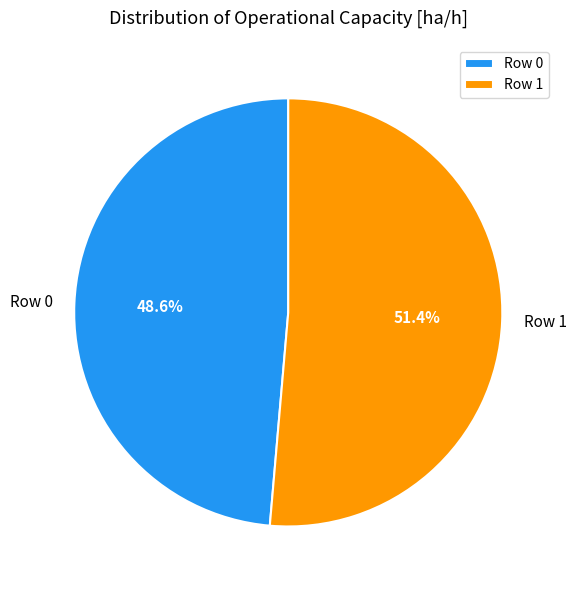

The Row 1 slice represents 63% of the pie. True or false?

False